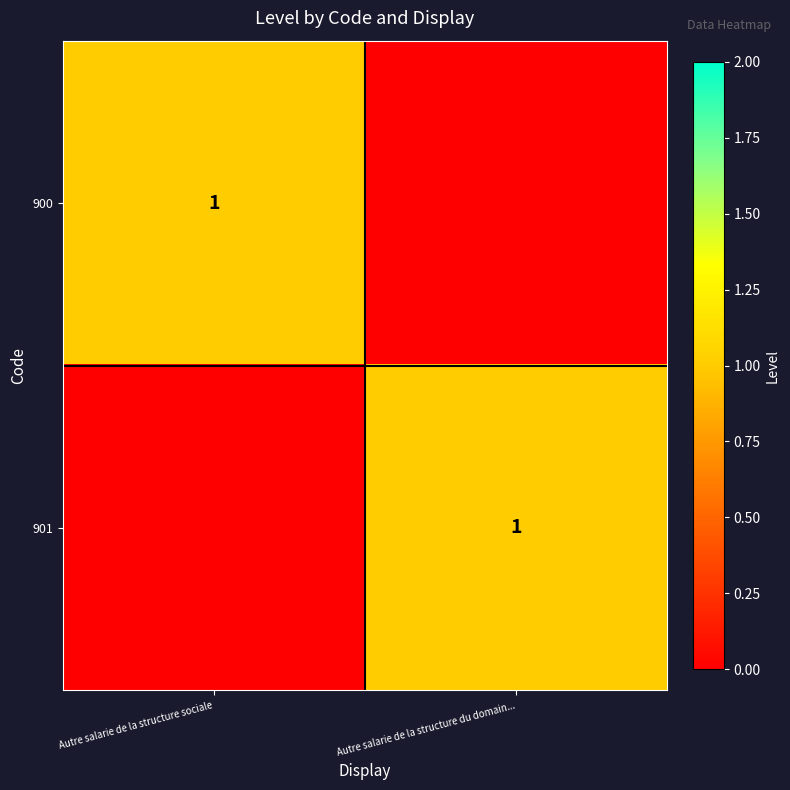

True or false: 900 has a value of 1 at Autre salarie de la structure sociale.

True